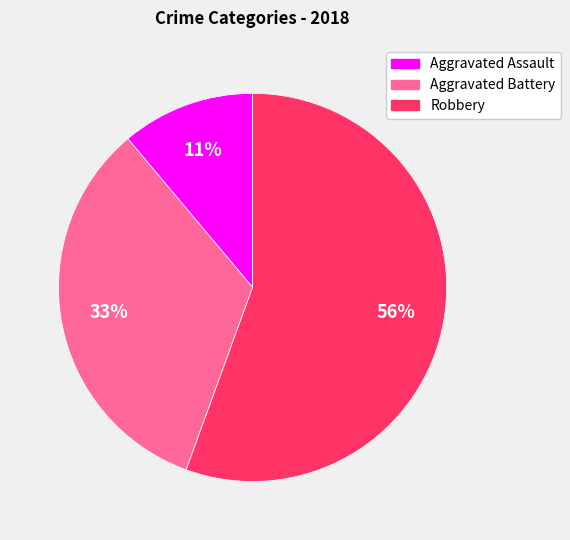

Is there any slice that represents more than half of the pie?

Yes